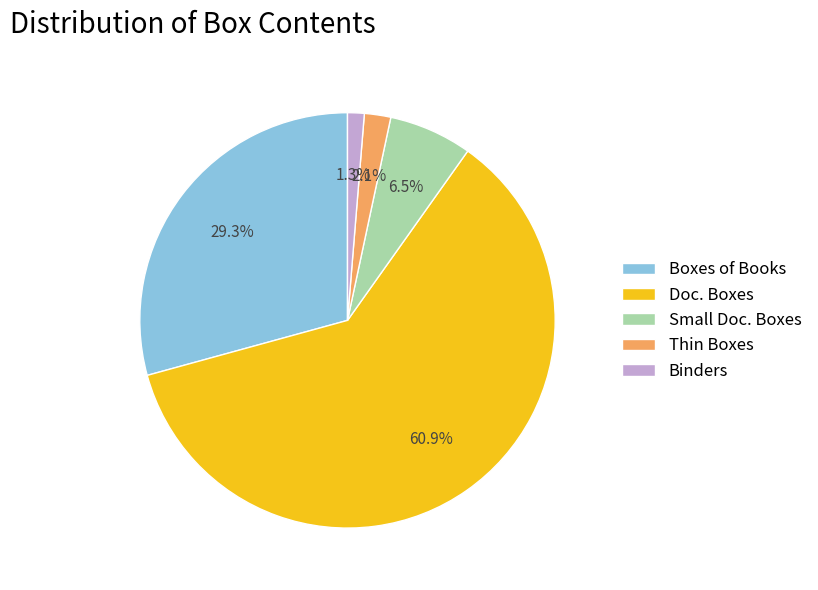

Which slice is the largest?

Doc. Boxes